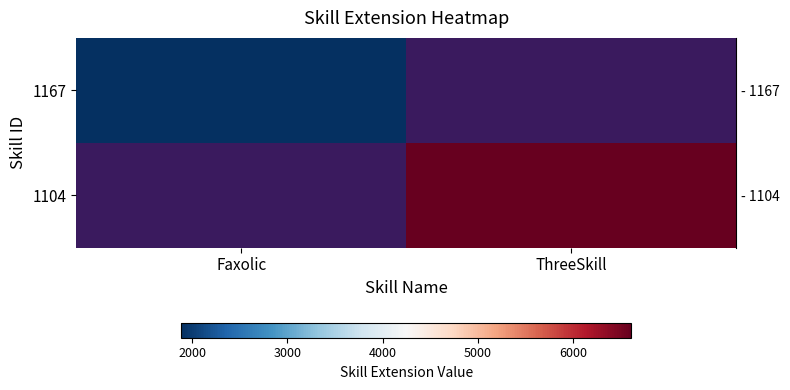

How many categories are shown in the chart?

2